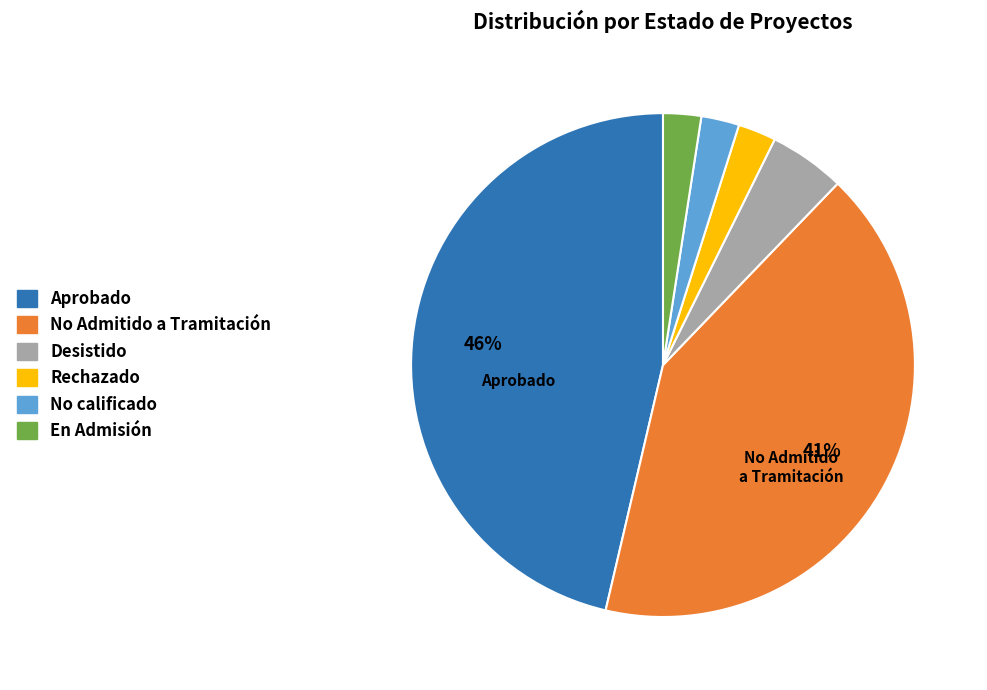

To the nearest percent, what percentage of the pie is Rechazado?

2%